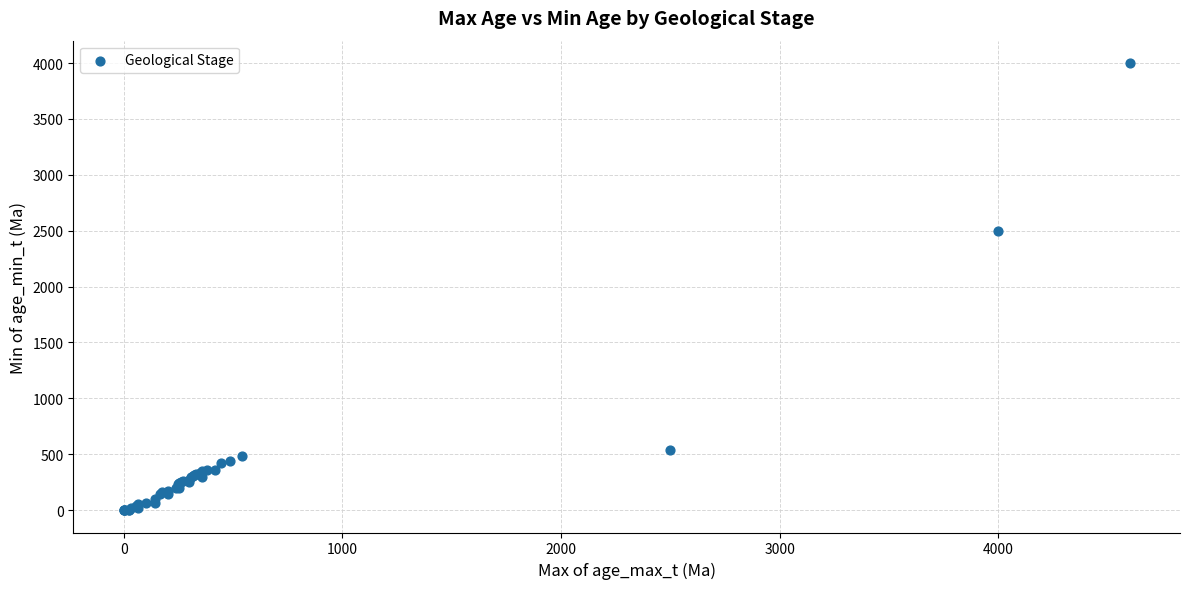

What Y value in the scatter plot is closest to 2000?

2500.0